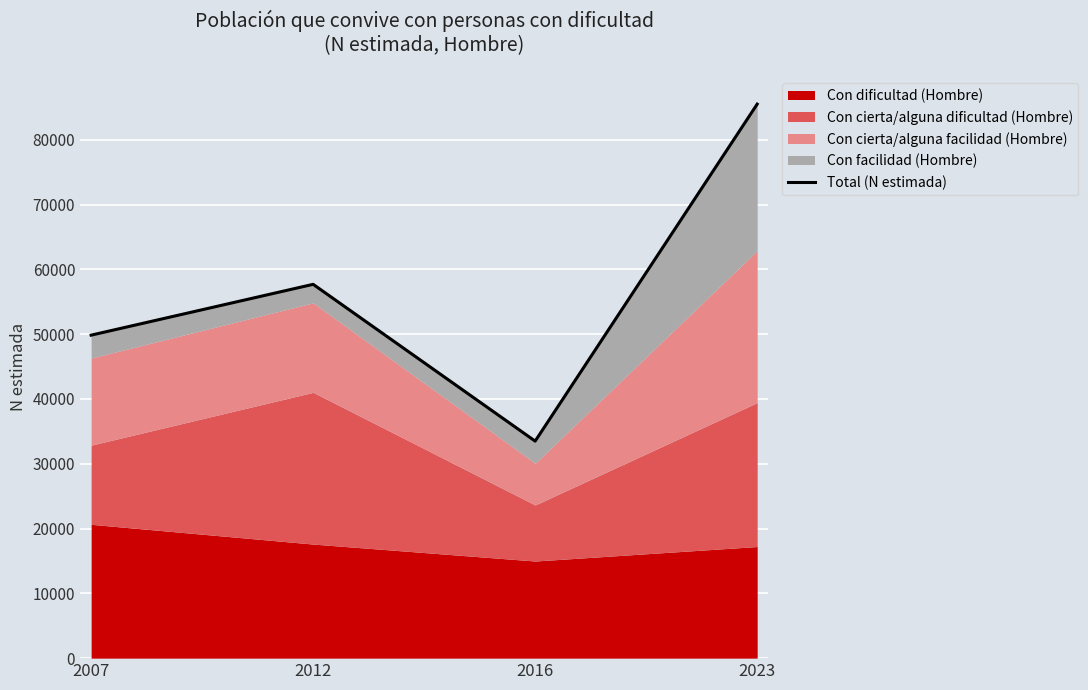

Reading right to left, transcribe all the data shown in this chart.

85502	33492	57691	49846